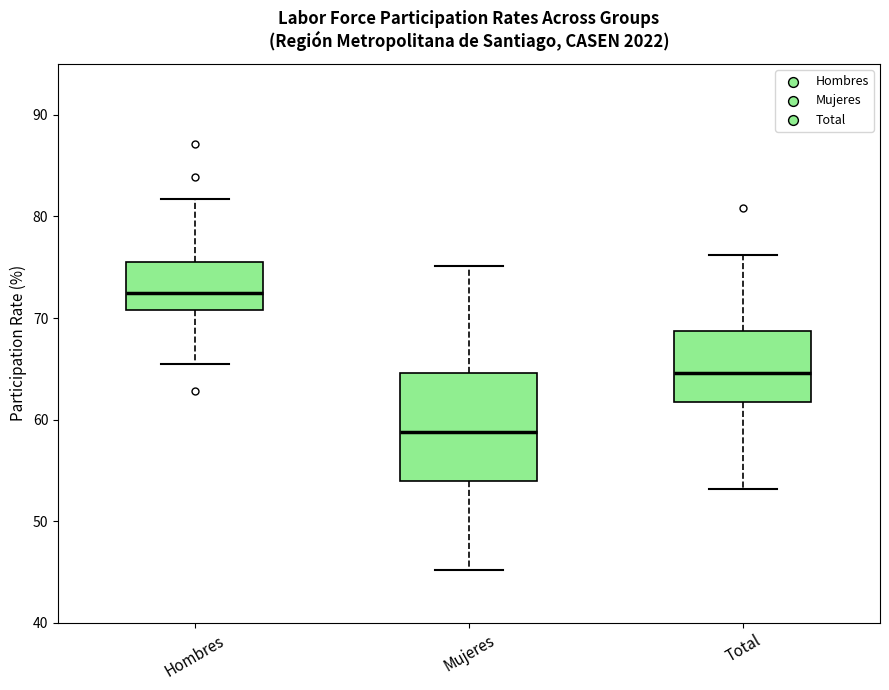

Reading left to right, transcribe this box plot: for each box, give where its median line is, the range the box spans, and where its two whiskers end, as read against the y-axis. The values are not printed on the chart, so give them approximately, as read against the axis.

Hombres: median 72, box 71 to 76, whiskers 66 to 82
Mujeres: median 59, box 54 to 65, whiskers 45 to 75
Total: median 65, box 62 to 69, whiskers 53 to 76